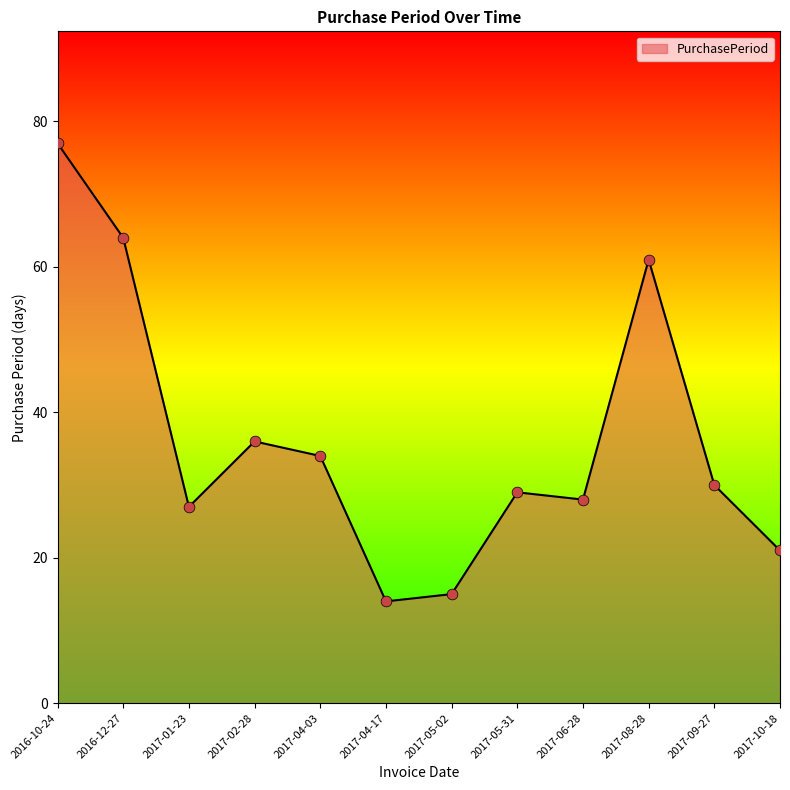

Between 2017-01-23 and 2017-06-28, which is larger?

2017-06-28